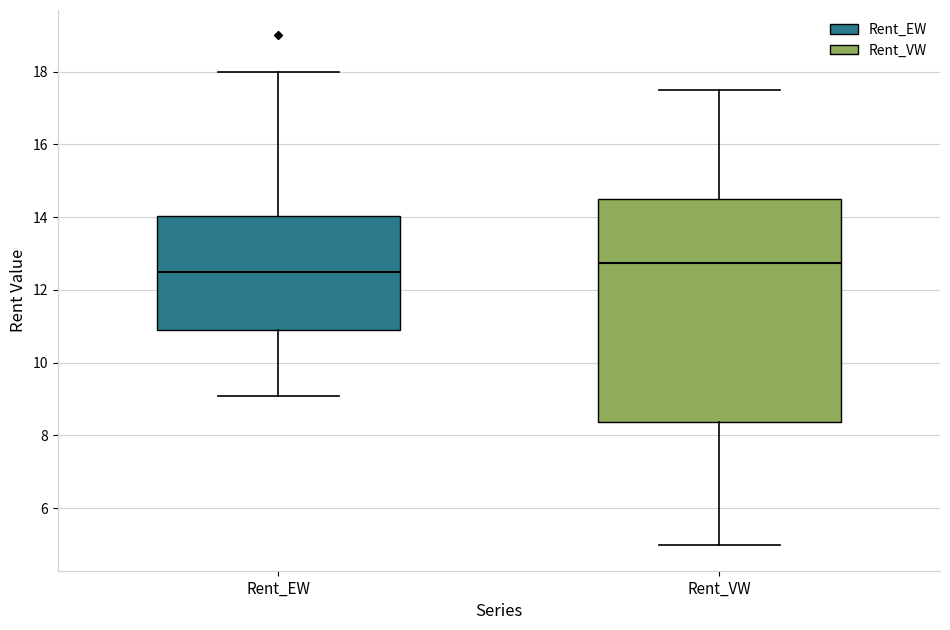

Where is the upper edge of the box for Rent_VW on the y-axis? The values are not printed on the chart, so give them approximately, as read against the axis.

14.4